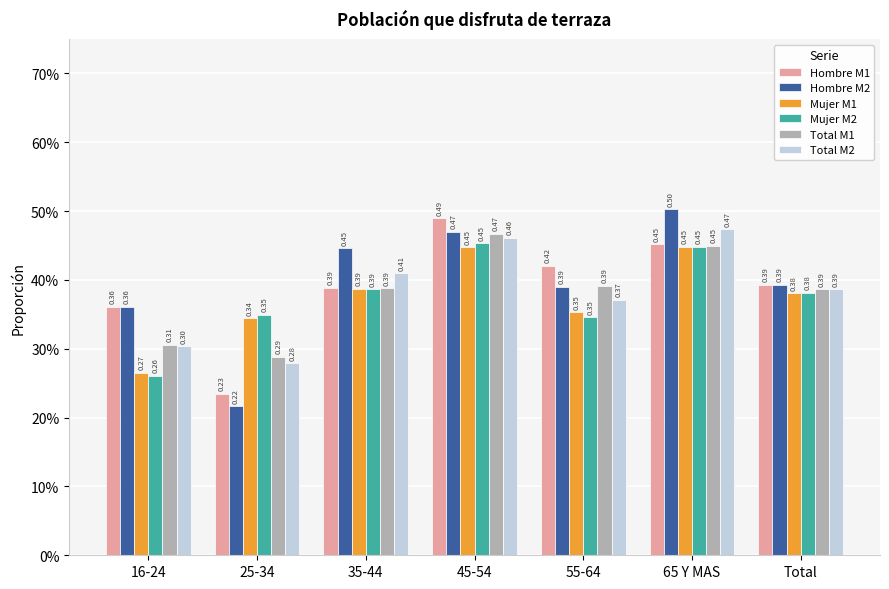

What is the difference between the Mujer M1 values at 16-24 and 65 Y MAS?

0.2